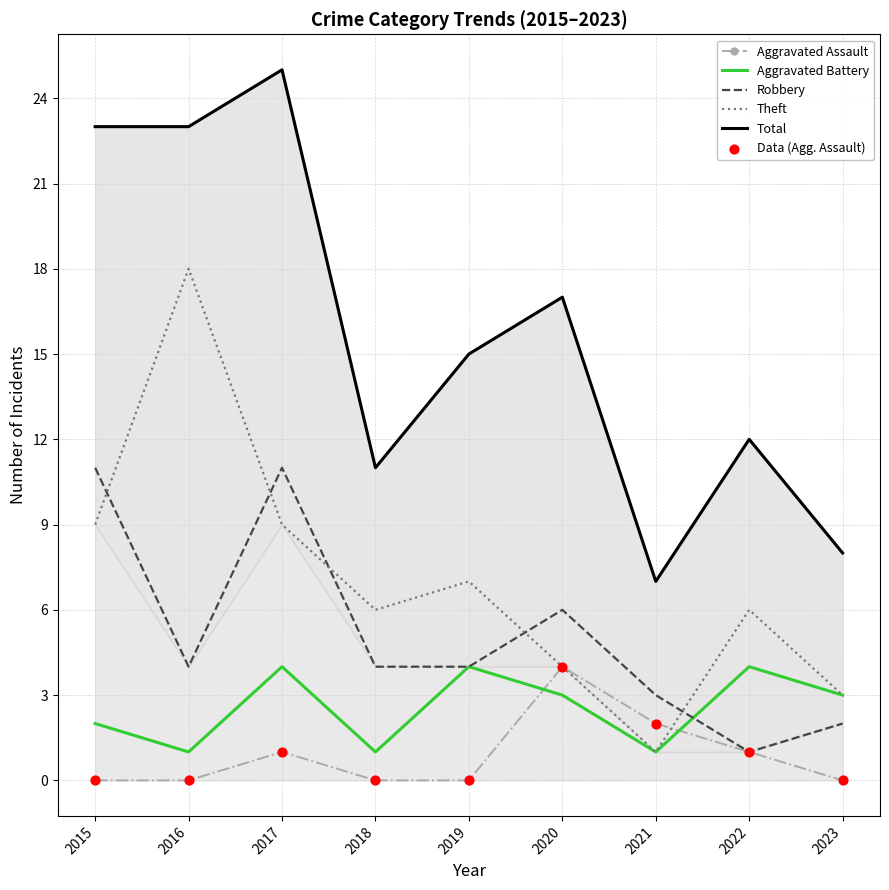

What is the total value across all series at 2016?

46